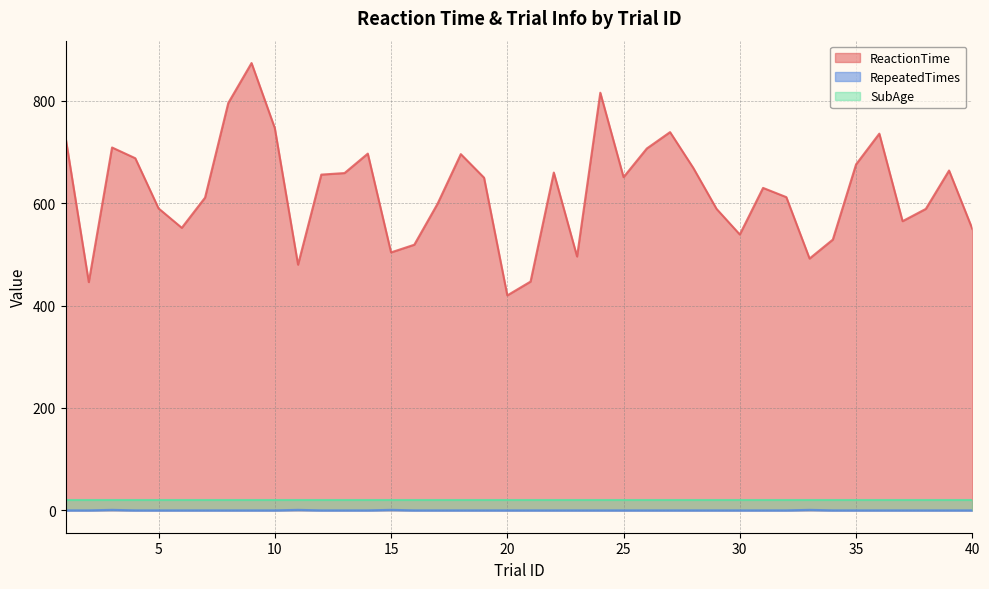

True or false: ReactionTime and RepeatedTimes cross at least once.

False